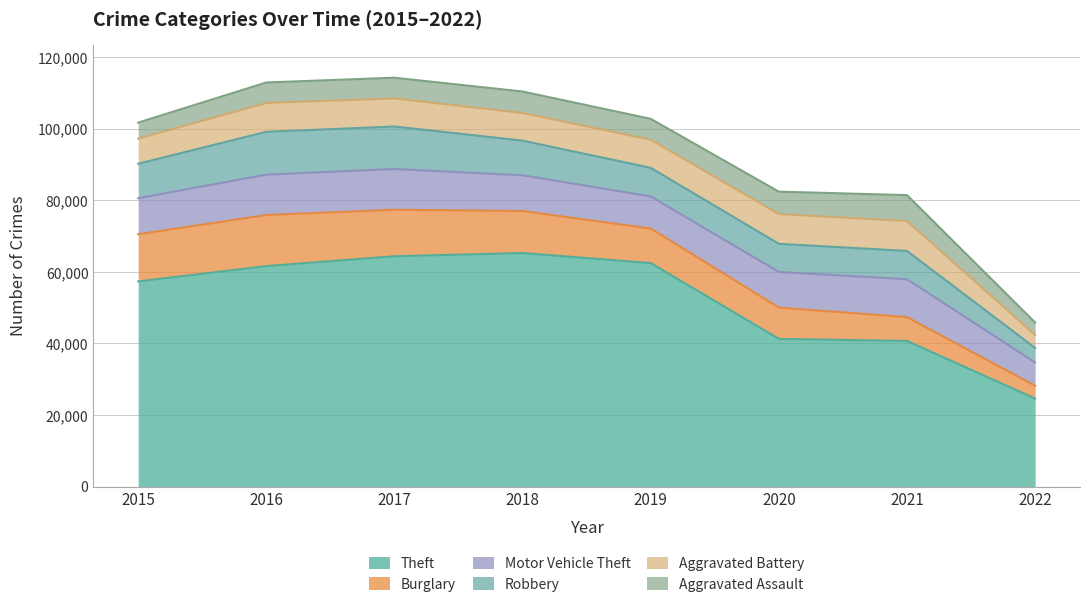

True or false: Aggravated Battery and Theft intersect in this chart.

False